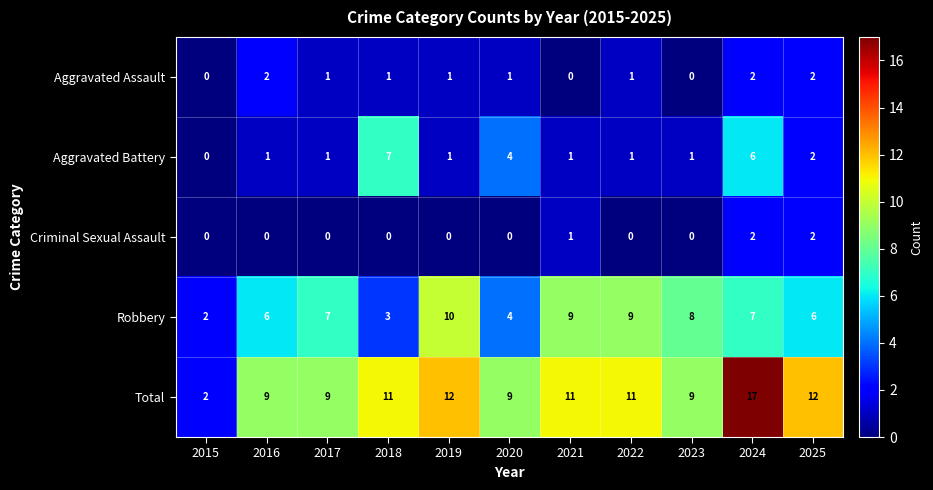

What is the difference between the maximum and minimum values in the Total series?

15